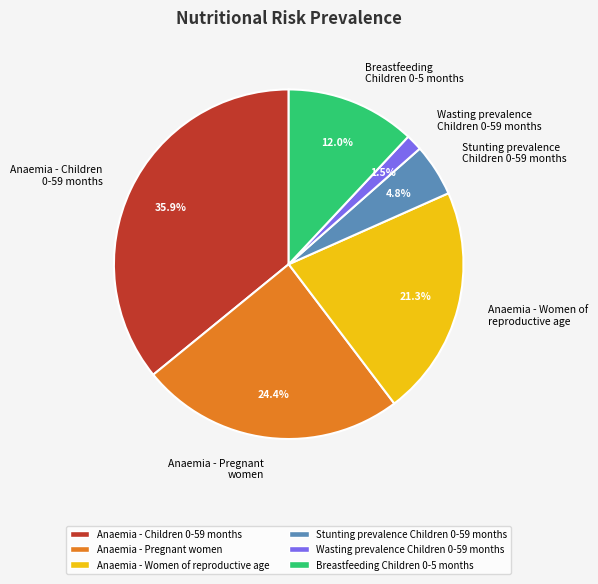

Is Anaemia - Children 0-59 months the majority of the pie?

No